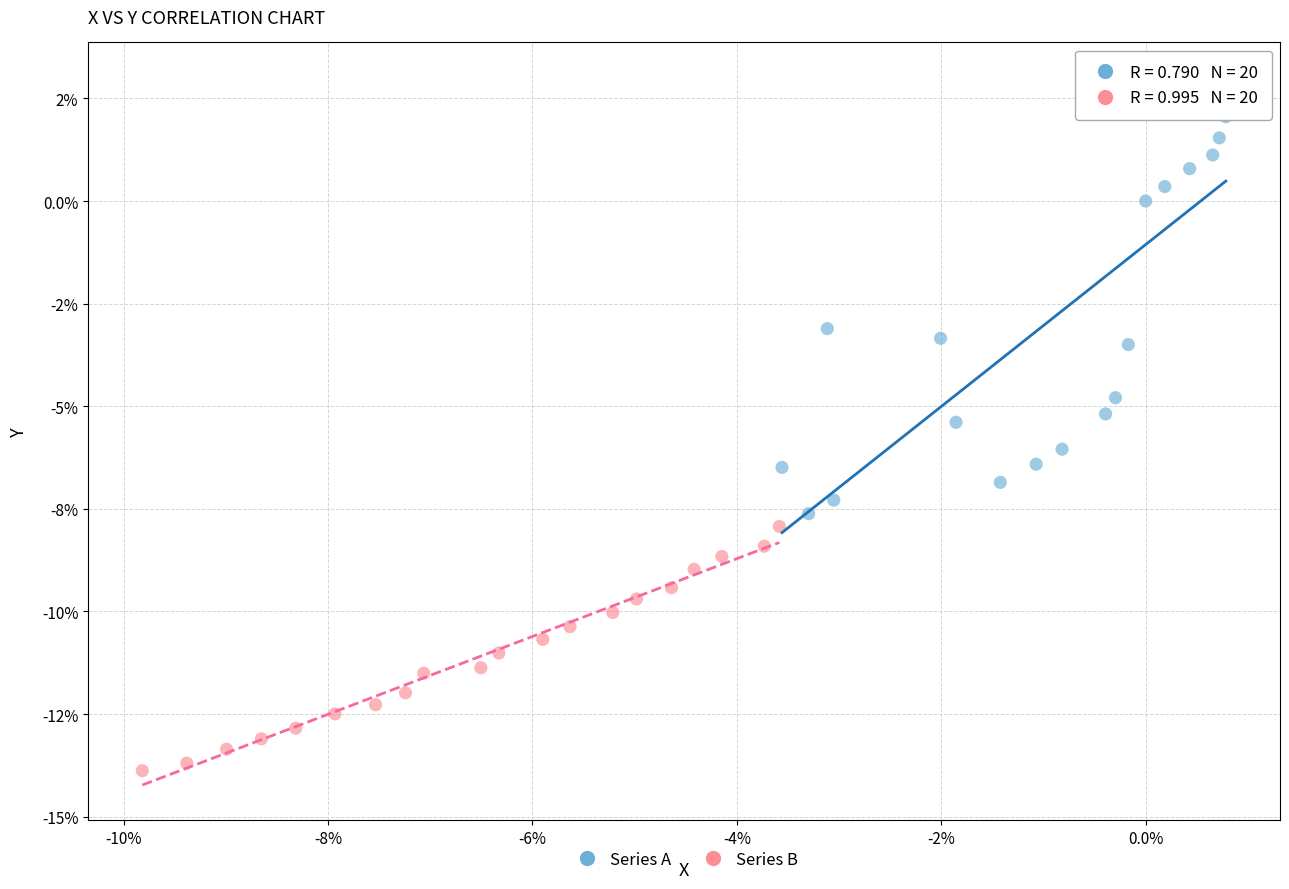

What are all the series names shown in the legend?

Series A, Series B